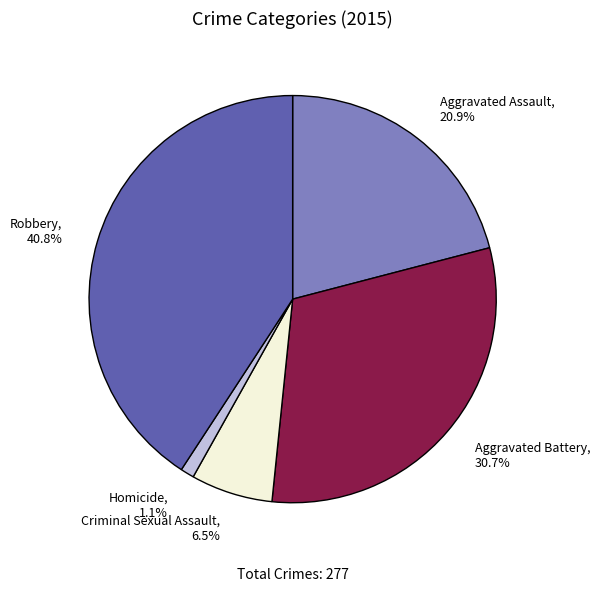

Which slice is the largest?

Robbery